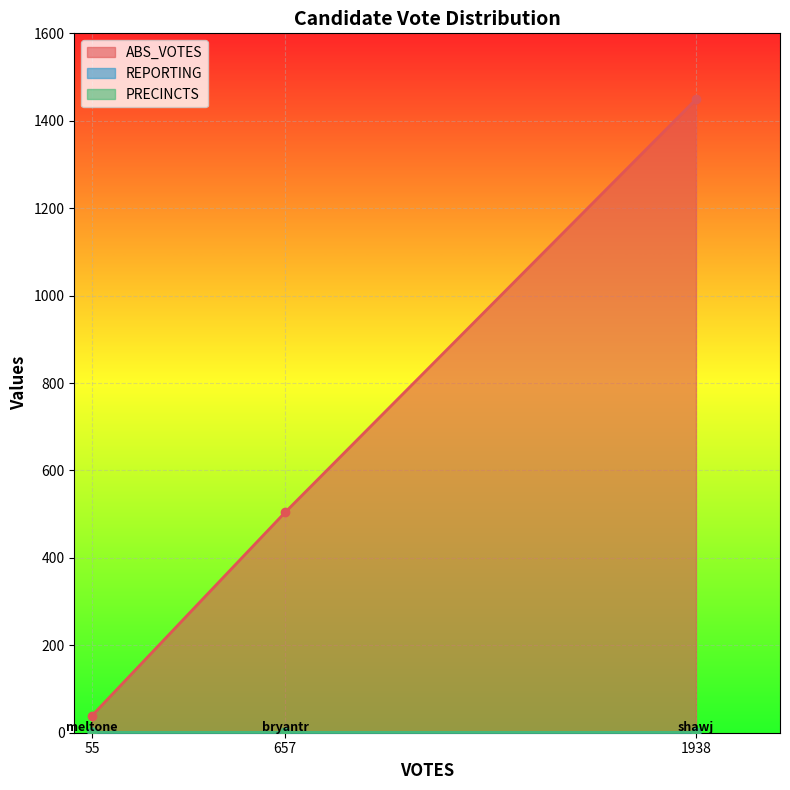

How many distinct data groups are displayed?

3